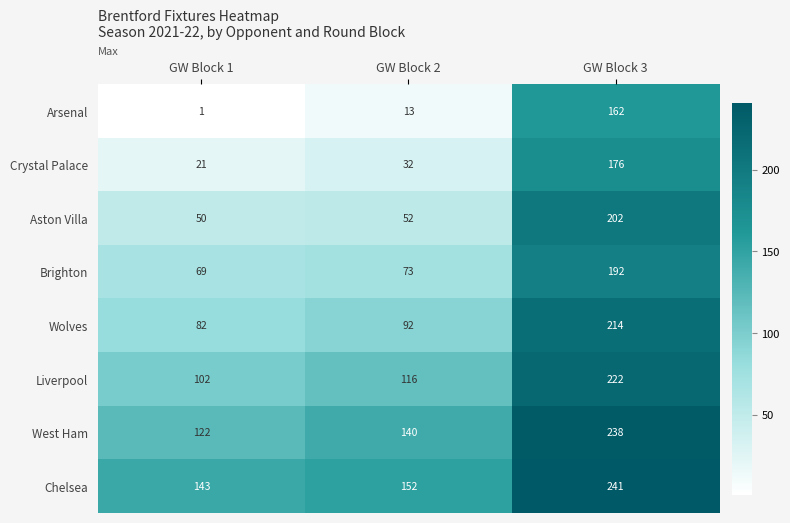

What is the difference between the highest and lowest values at GW Block 1?

142